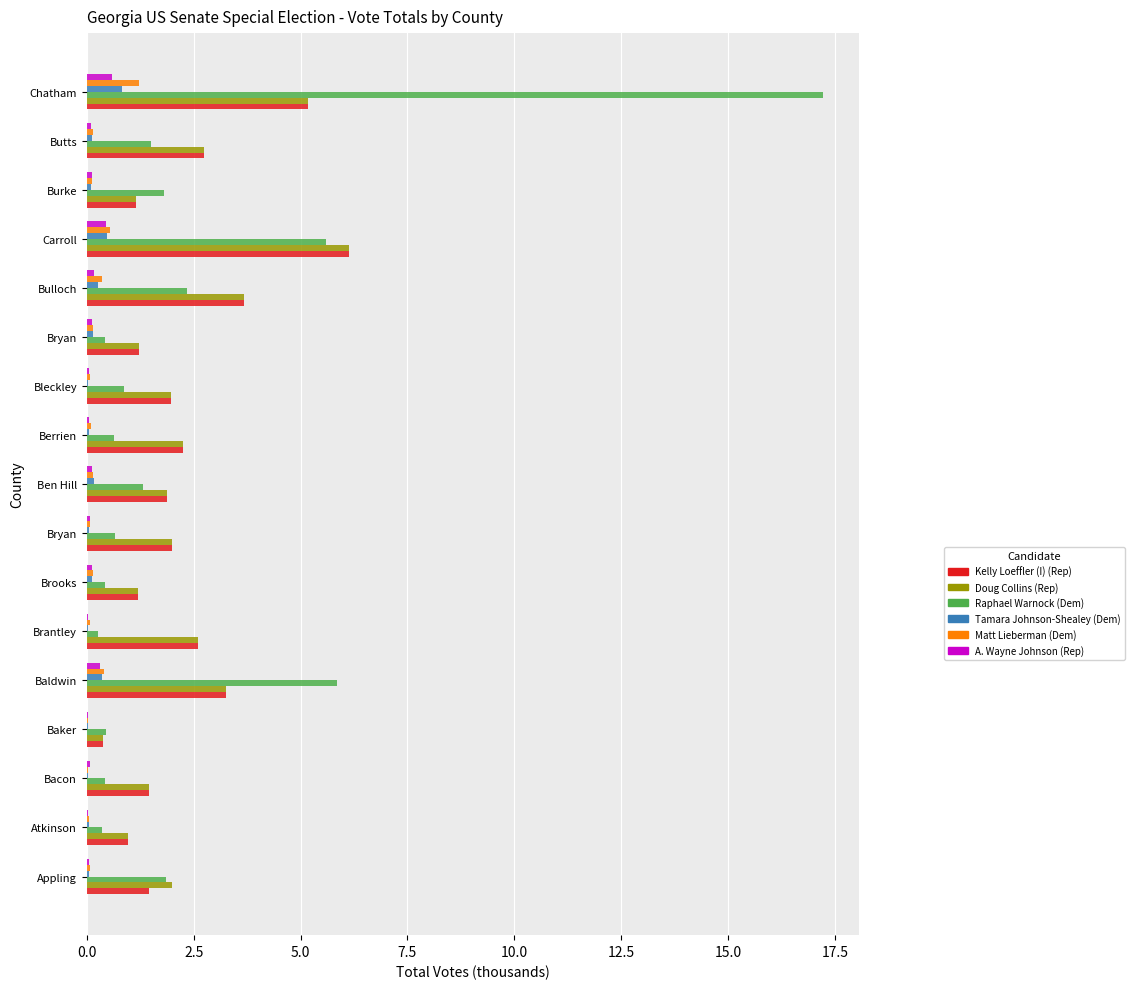

What are all the series names shown in the legend?

Kelly Loeffler (I) (Rep), Doug Collins (Rep), Raphael Warnock (Dem), Tamara Johnson-Shealey (Dem), Matt Lieberman (Dem), A. Wayne Johnson (Rep)